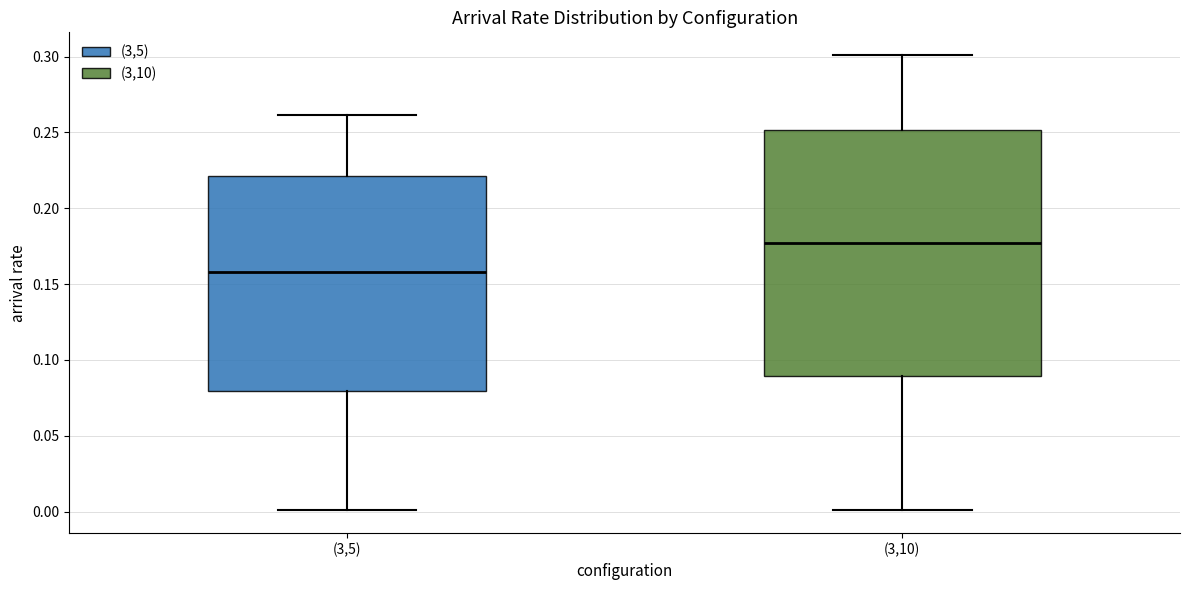

Reading left to right, read every box against the y-axis: the position of its median line, the range the box covers, and the ends of its whiskers. The values are not printed on the chart, so give them approximately, as read against the axis.

(3,5): median 0.160, box 0.080 to 0.220, whiskers 0.000 to 0.260
(3,10): median 0.175, box 0.090 to 0.250, whiskers 0.000 to 0.300